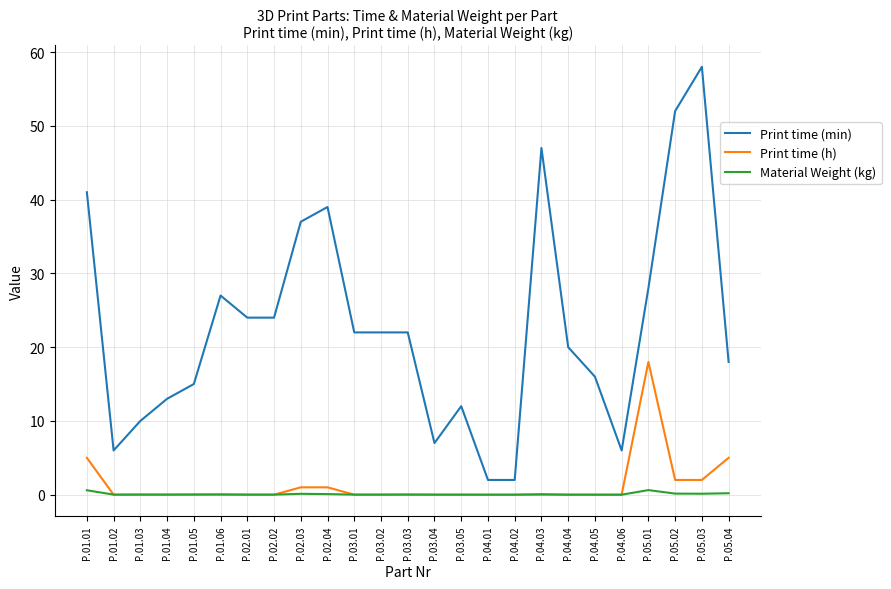

Which series has the largest range (max minus min)?

Print time (min)